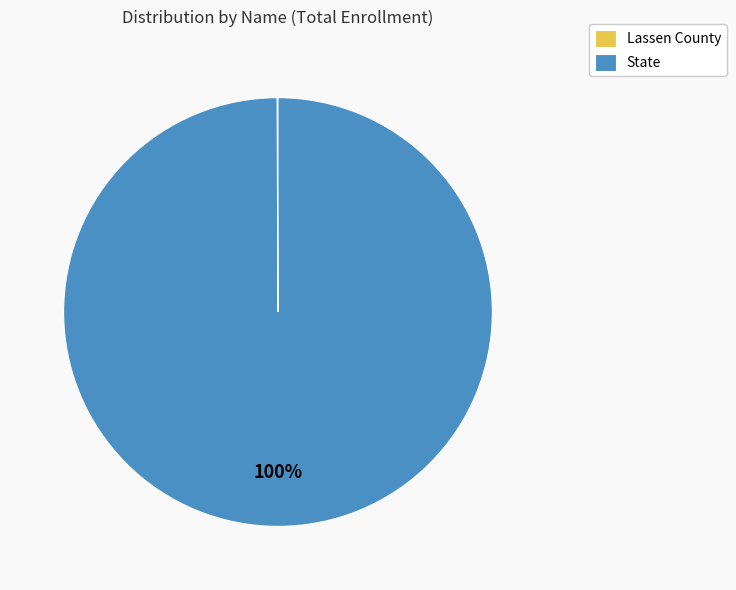

To the nearest percent, what portion does State represent?

100%